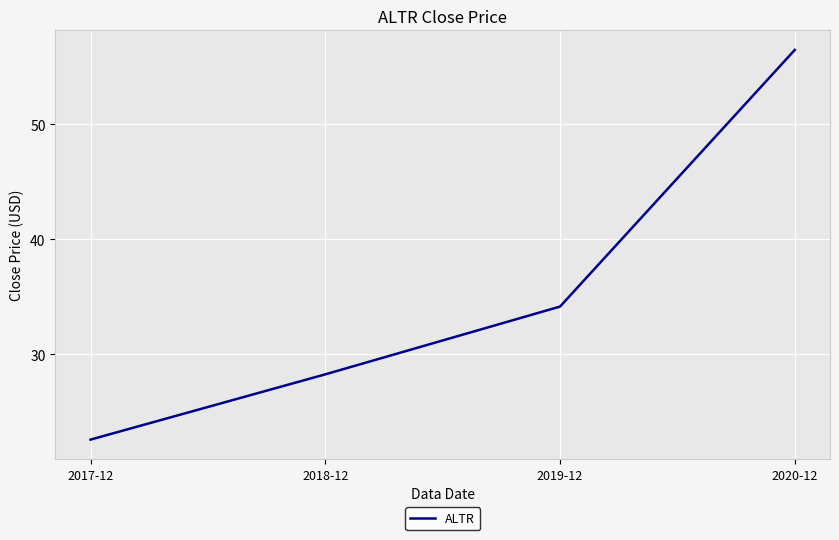

Rank the categories by value from highest to lowest.

2020-12, 2019-12, 2018-12, 2017-12